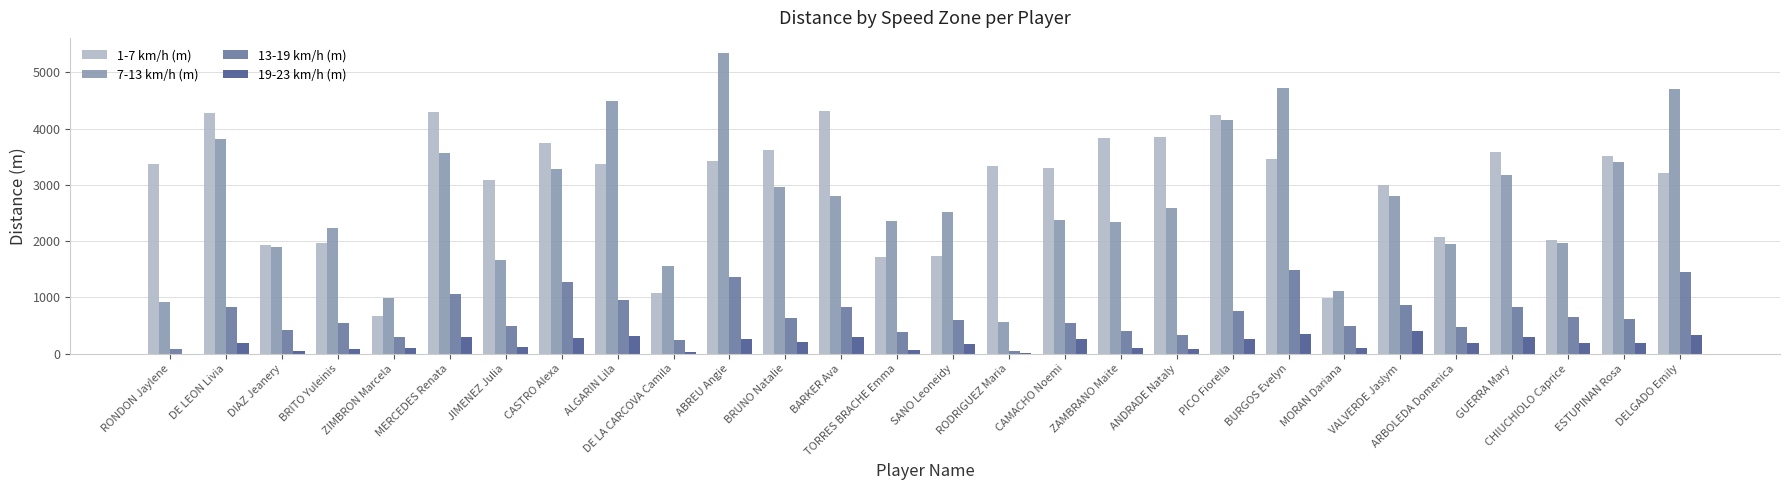

Is the value of 13-19 km/h (m) at BRUNO Natalie greater than the value of 7-13 km/h (m) at MORAN Dariana?

No